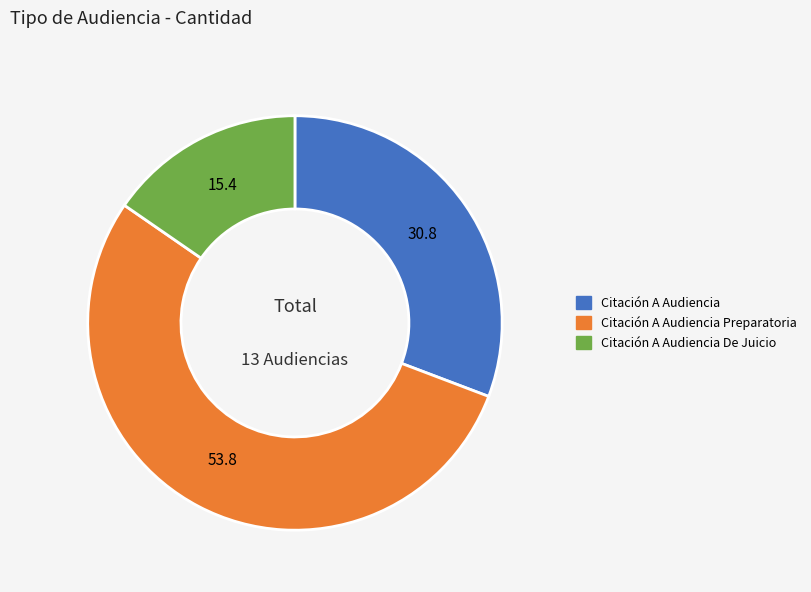

Is there a majority slice in this chart?

Yes